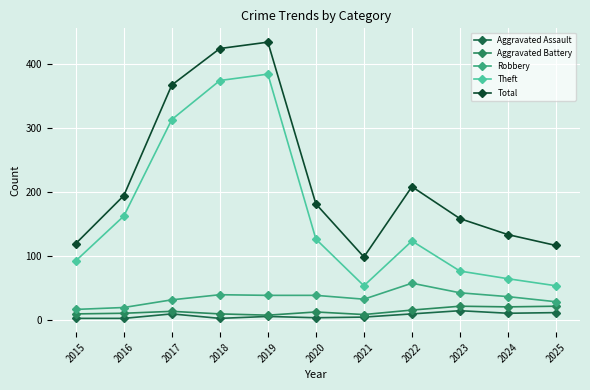

List the series in order of their peak value, lowest first.

Aggravated Assault, Aggravated Battery, Robbery, Theft, Total